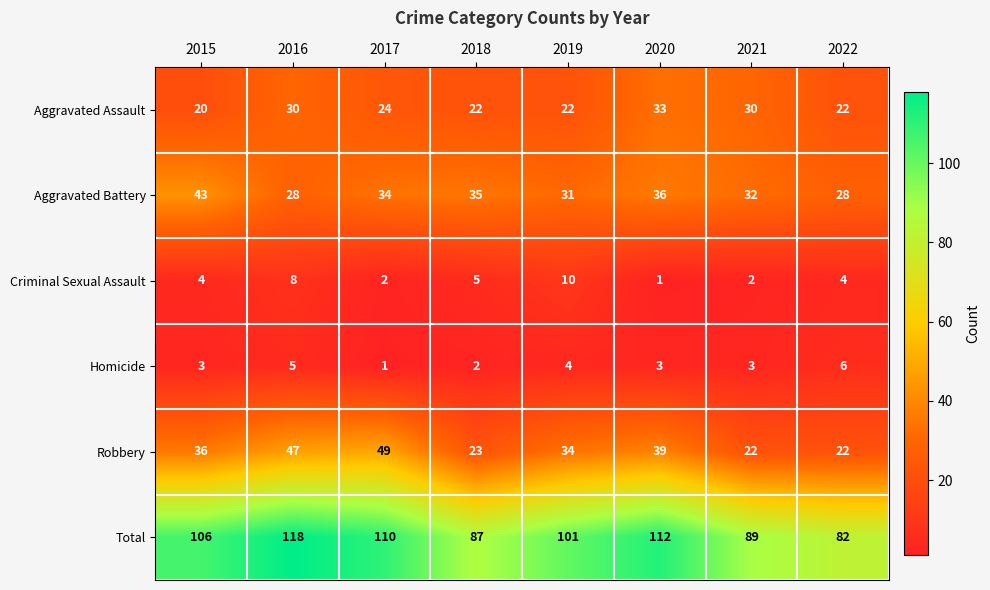

What is the highest value of the Total series?

118